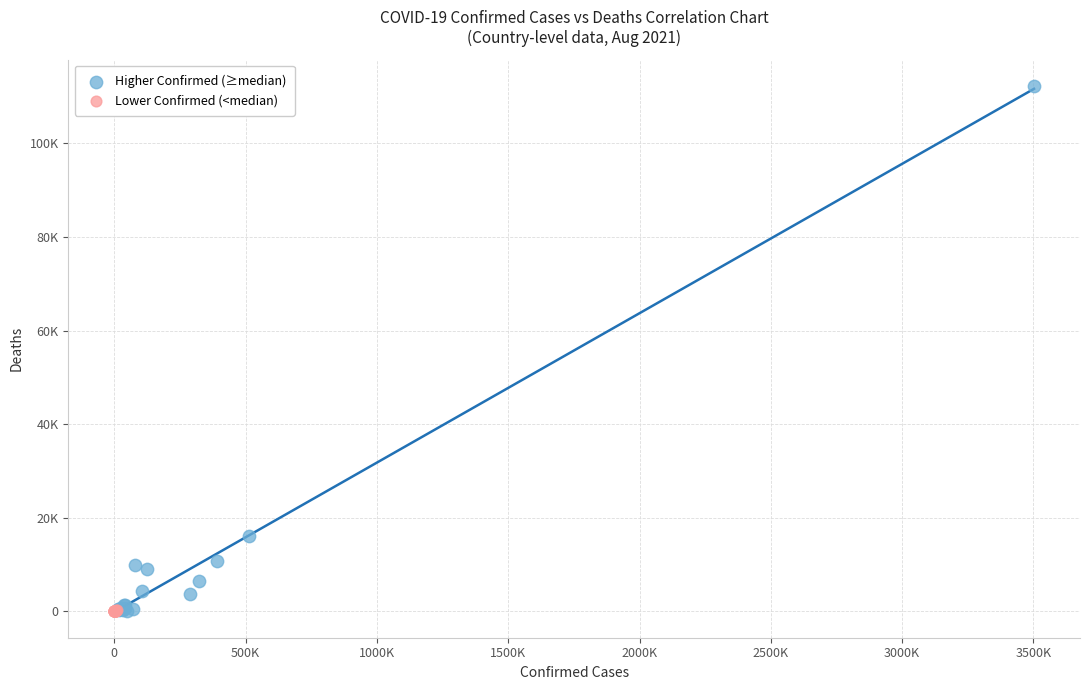

What are all the series names shown in the legend?

Higher Confirmed (≥median), Lower Confirmed (<median)